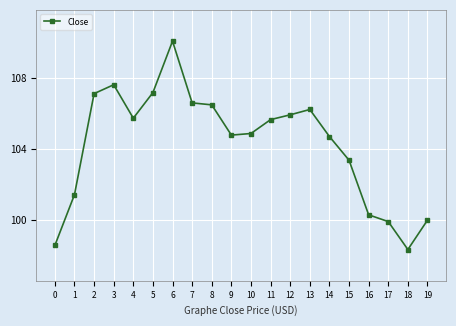

How many lines are shown in the chart?

1